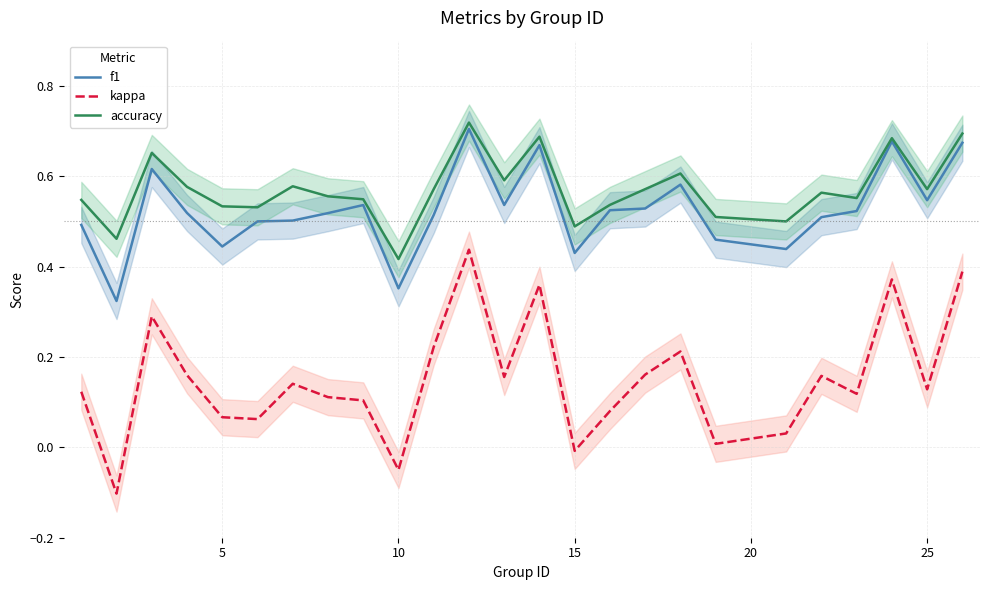

True or false: f1 and kappa cross at least once.

False